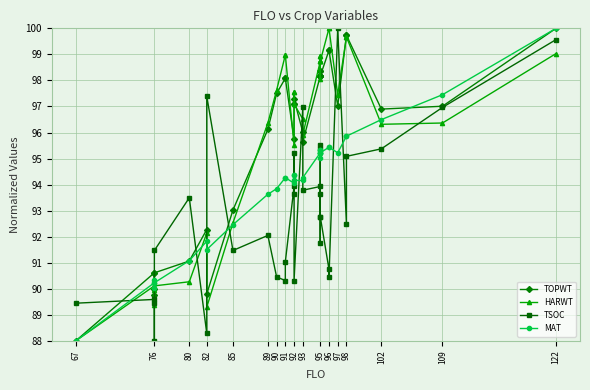

The HARWT series shows 99.0 at 91. True or false?

True